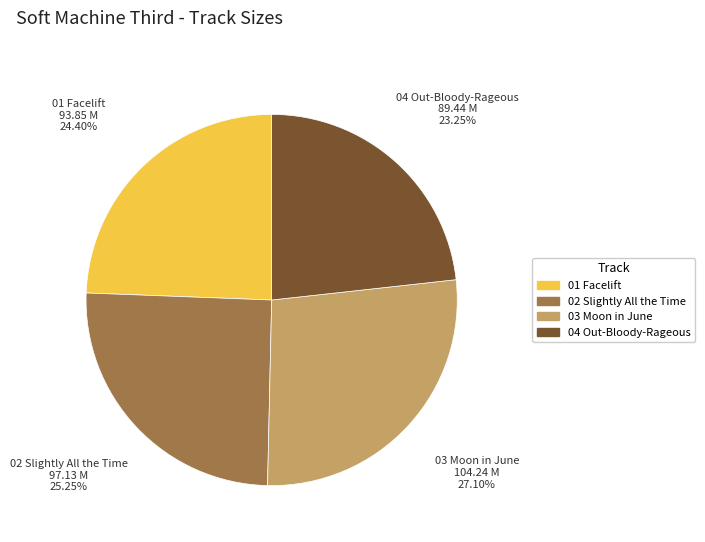

Is there a majority slice in this chart?

No